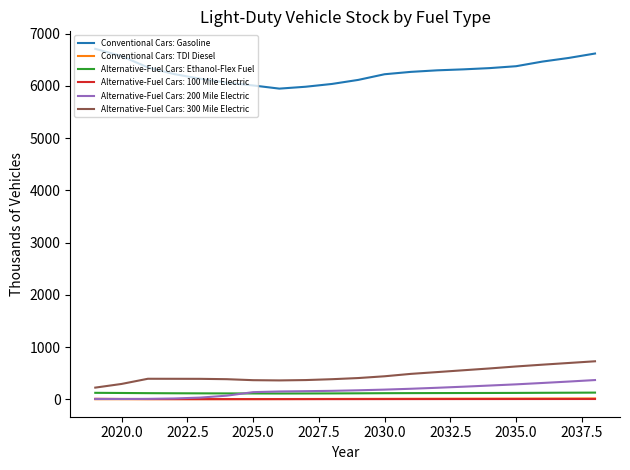

What is the maximum value shown in the chart?

6710.0